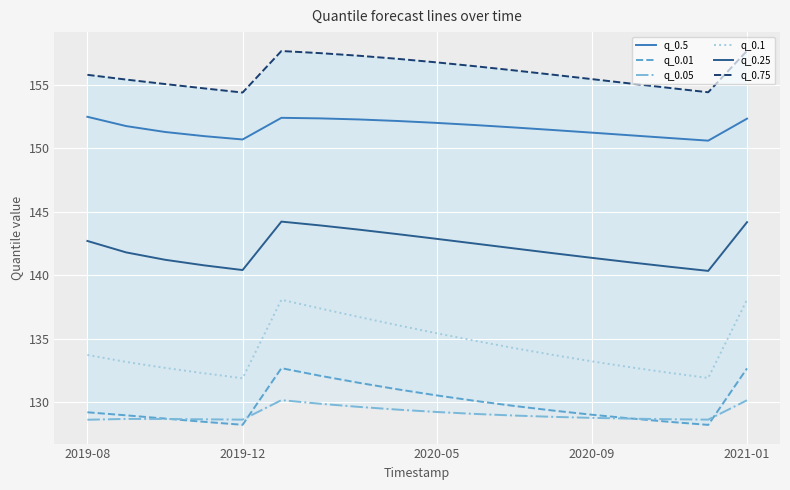

Reading left to right, what are all the values shown in this chart?

q_0.5: 152.5	151.7	151.3	151.0	150.7	152.4	152.4	152.3	152.1	152.0	151.8	151.6	151.4	151.2	151.0	150.8	150.6	152.3
q_0.01: 129.2	129.0	128.7	128.4	128.2	132.7	132.1	131.5	131.0	130.5	130.1	129.7	129.3	129.0	128.7	128.4	128.2	132.7
q_0.05: 128.6	128.7	128.7	128.6	128.6	130.1	129.9	129.6	129.4	129.2	129.1	128.9	128.8	128.8	128.7	128.6	128.6	130.1
q_0.1: 133.7	133.2	132.7	132.3	131.9	138.1	137.4	136.7	136.0	135.4	134.8	134.2	133.7	133.2	132.7	132.3	131.9	138.1
q_0.25: 142.7	141.8	141.2	140.8	140.4	144.2	143.9	143.6	143.2	142.9	142.5	142.1	141.7	141.4	141.0	140.7	140.3	144.2
q_0.75: 155.8	155.4	155.1	154.7	154.4	157.7	157.5	157.3	157.0	156.8	156.5	156.1	155.8	155.4	155.1	154.8	154.4	157.7